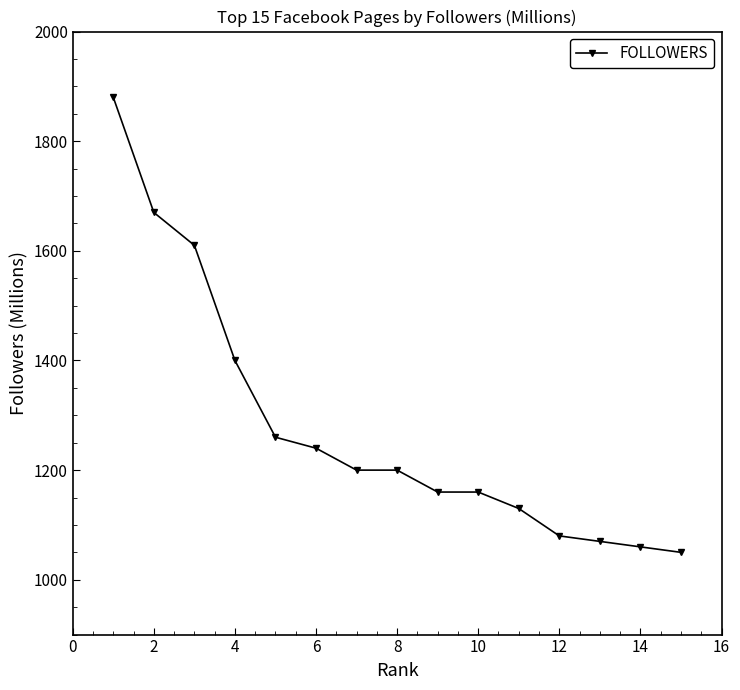

What is the sum of all values?

19170